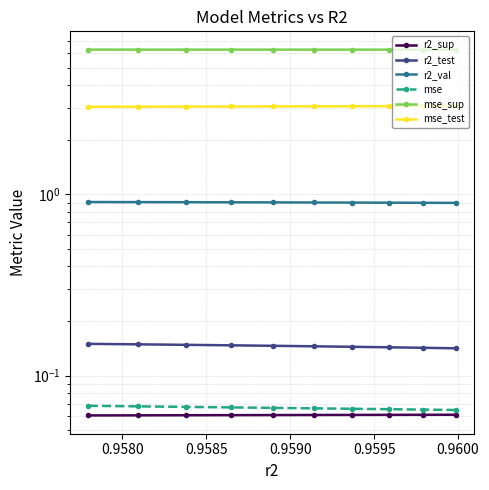

Between 0.9595 and 0.9580, which is larger?

0.9580